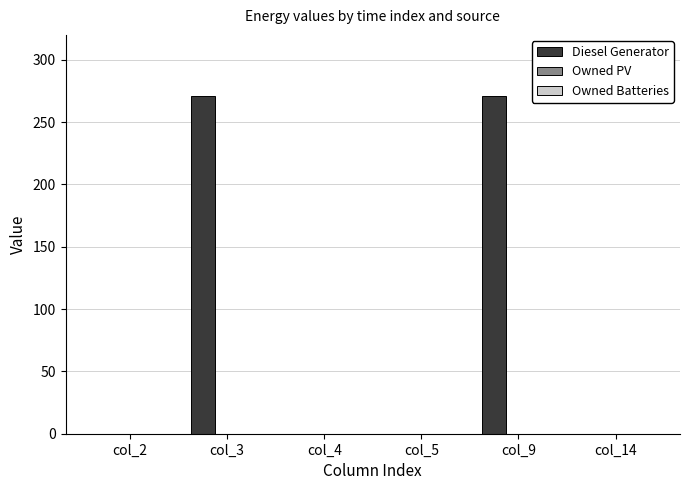

Reading left to right, transcribe all the data shown in this chart.

col_2=0	col_3=271	col_4=0	col_5=0	col_9=271	col_14=0